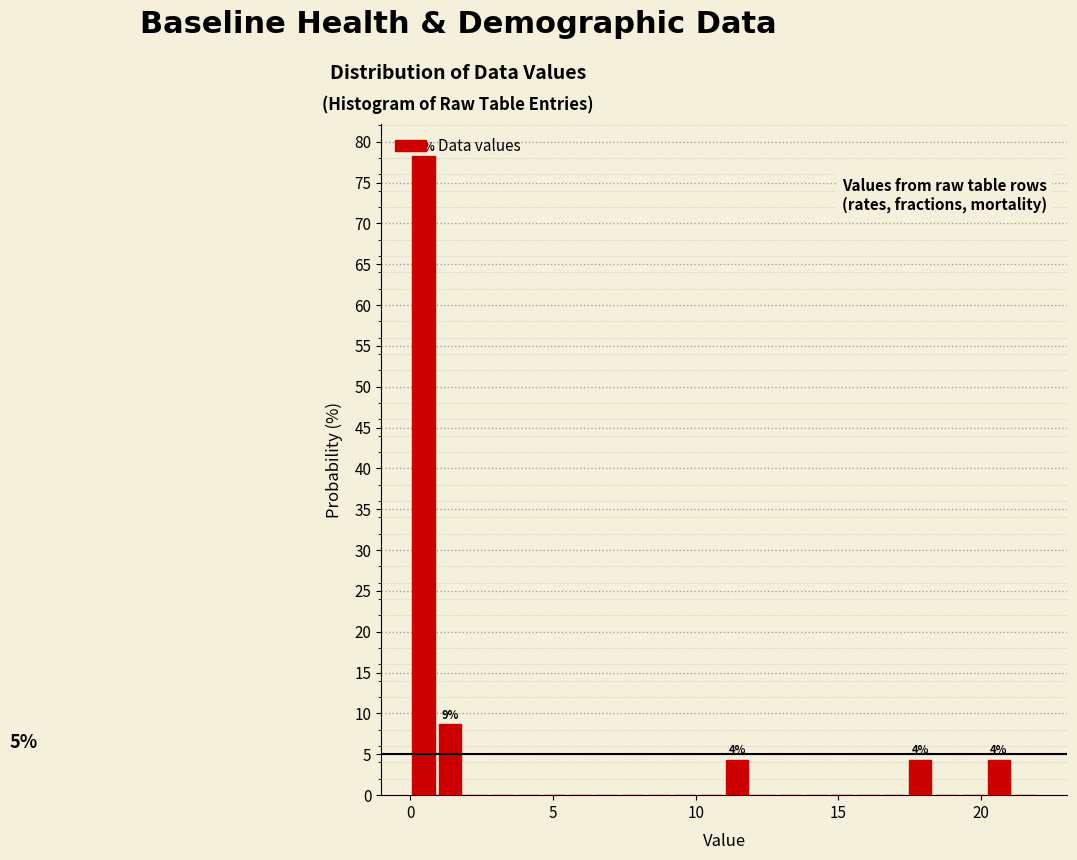

Around what value on the x-axis is the tallest bar? Give the approximate position of its centre, as read against the axis.

0.5